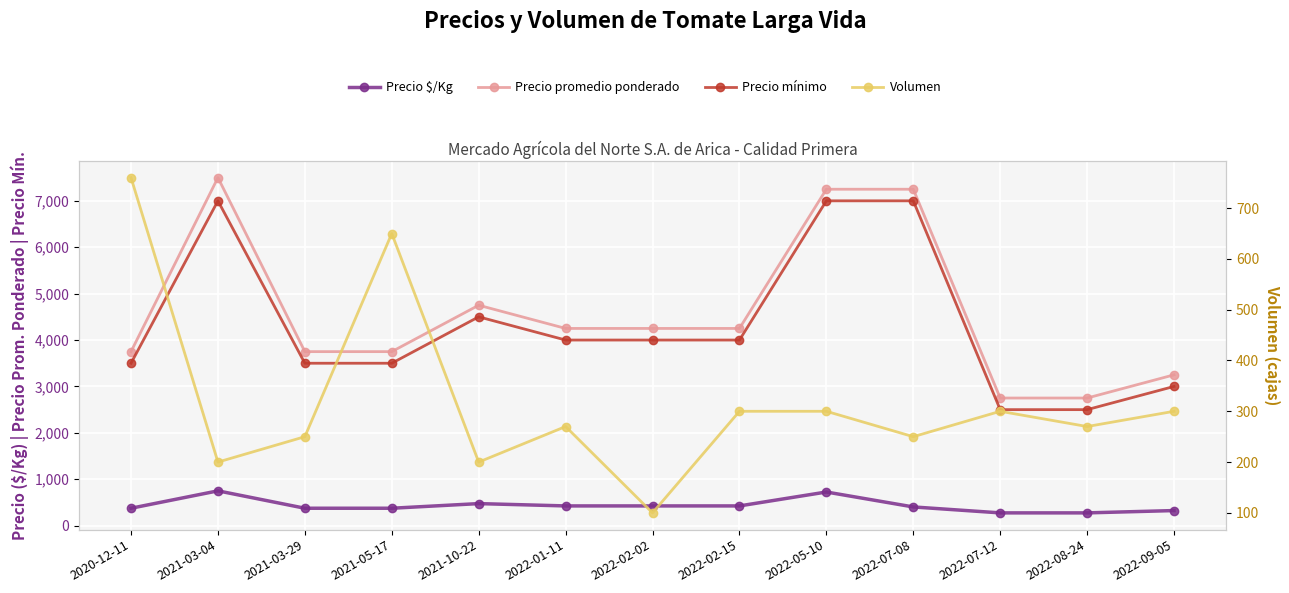

Does the chart display data point markers on the line(s)?

Yes